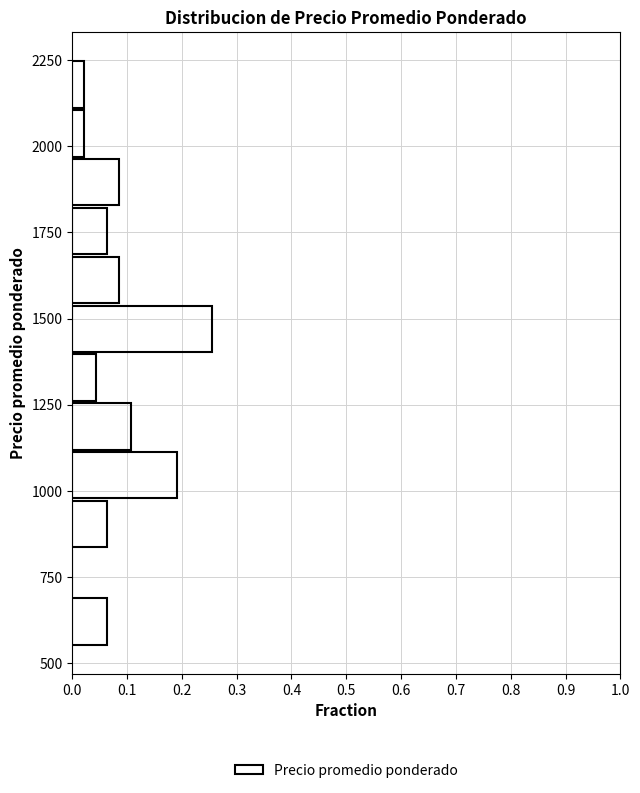

Read against the y-axis, roughly where is the centre of the longest bar?

1450